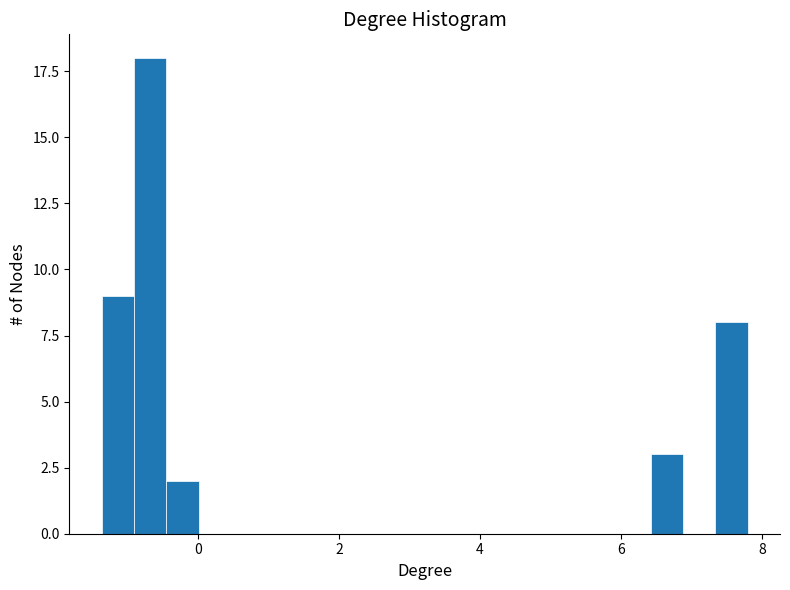

Around what value on the x-axis is the tallest bar? Give the approximate position of its centre, as read against the axis.

-0.6